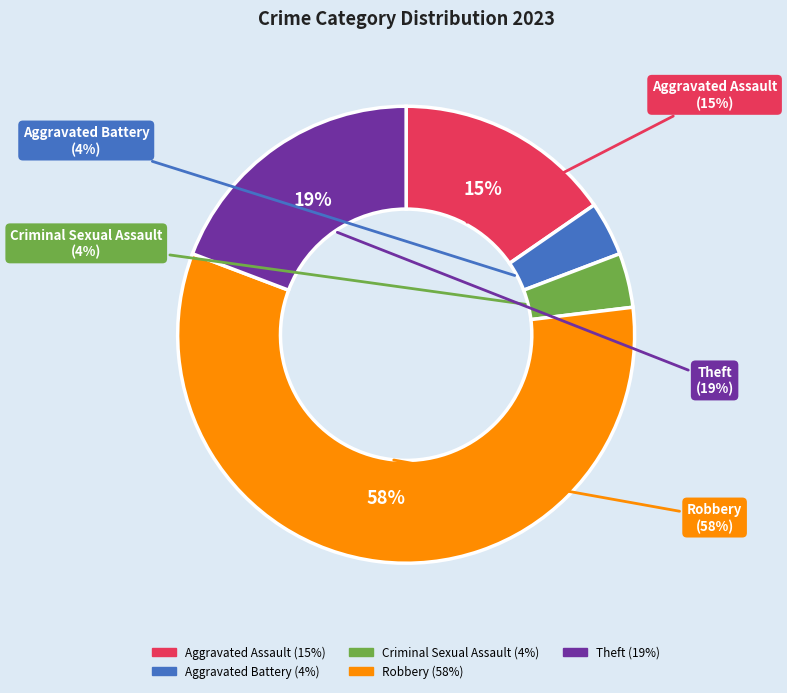

Count the number of slices in the pie.

5